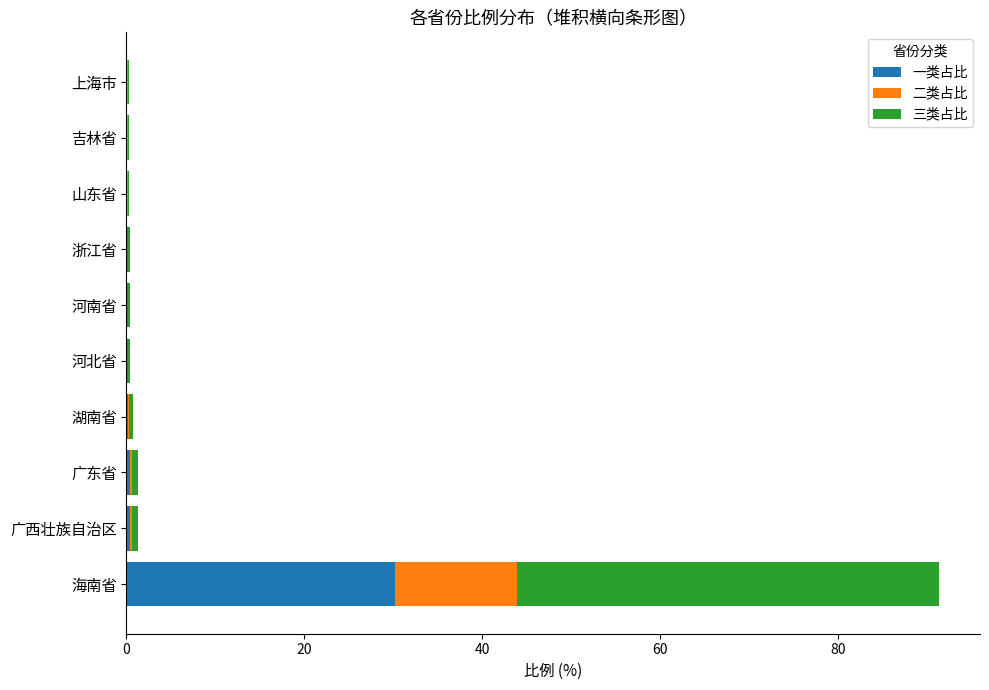

What is the total value across all series at 海南省?

91.4